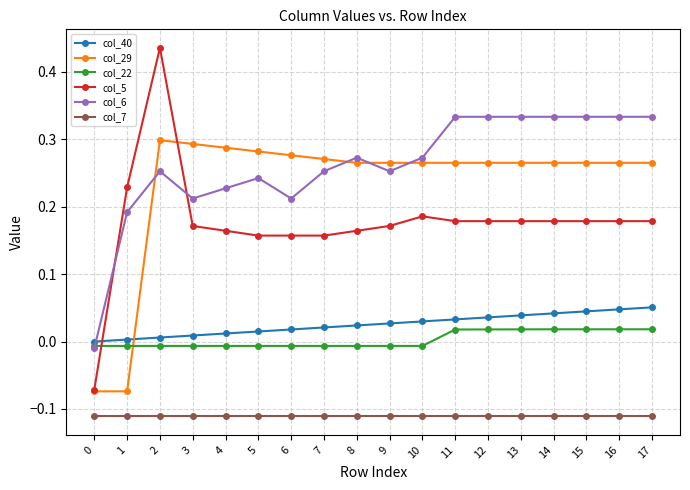

How many values in col_5 are below zero?

1